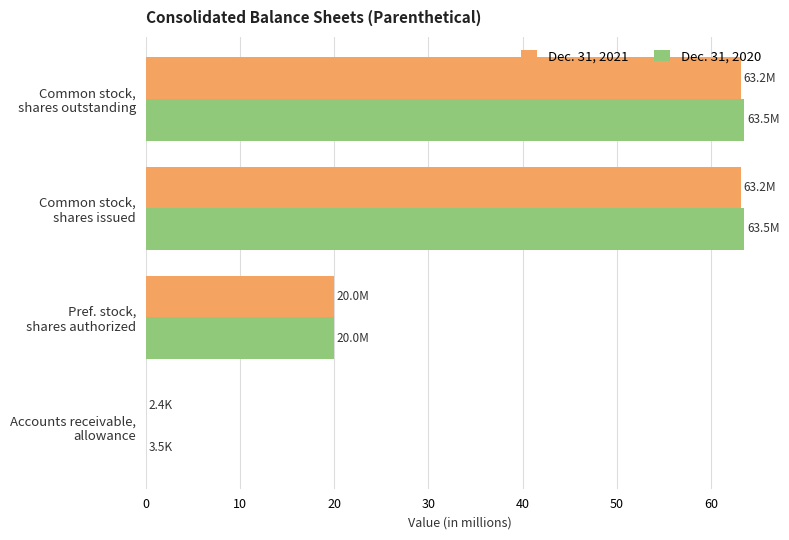

What is the highest value of the Dec. 31, 2020 series?

63.5